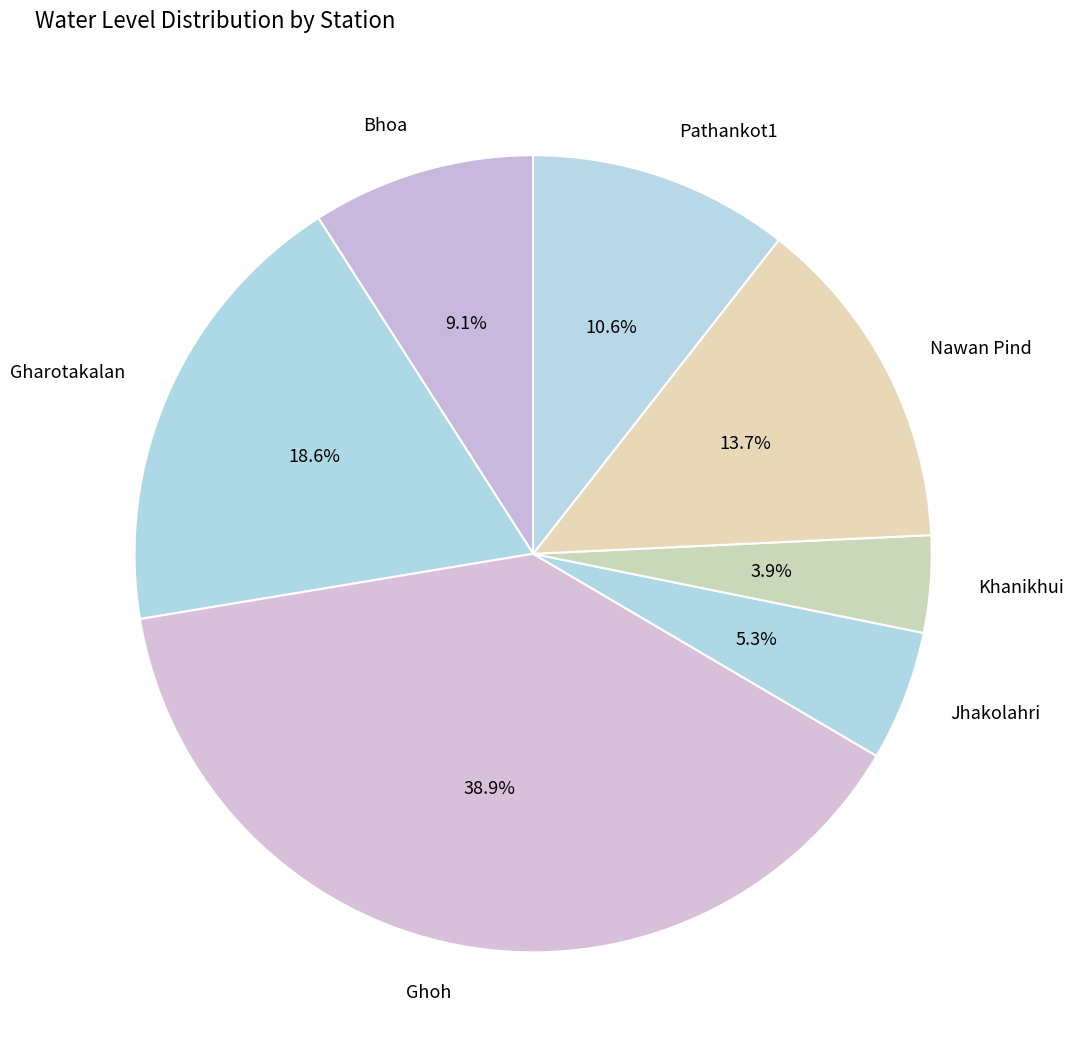

To the nearest percent, what is the average slice percentage?

14%